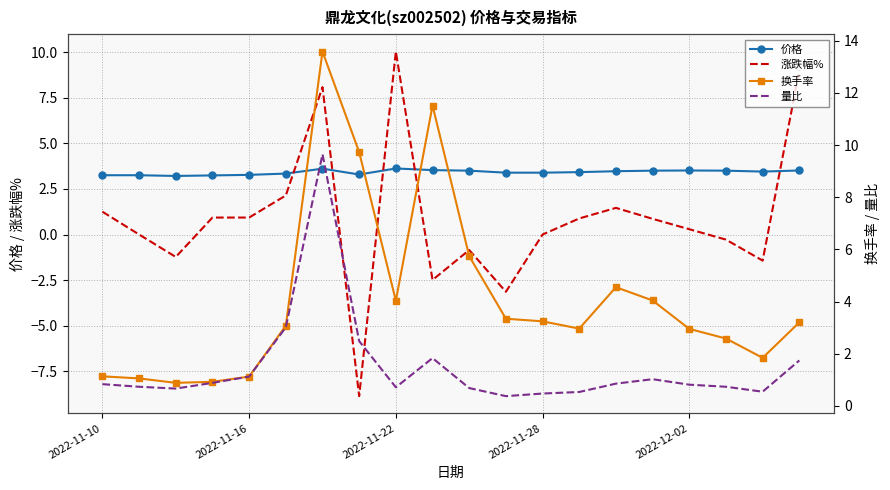

What is the minimum value for 量比?

0.4